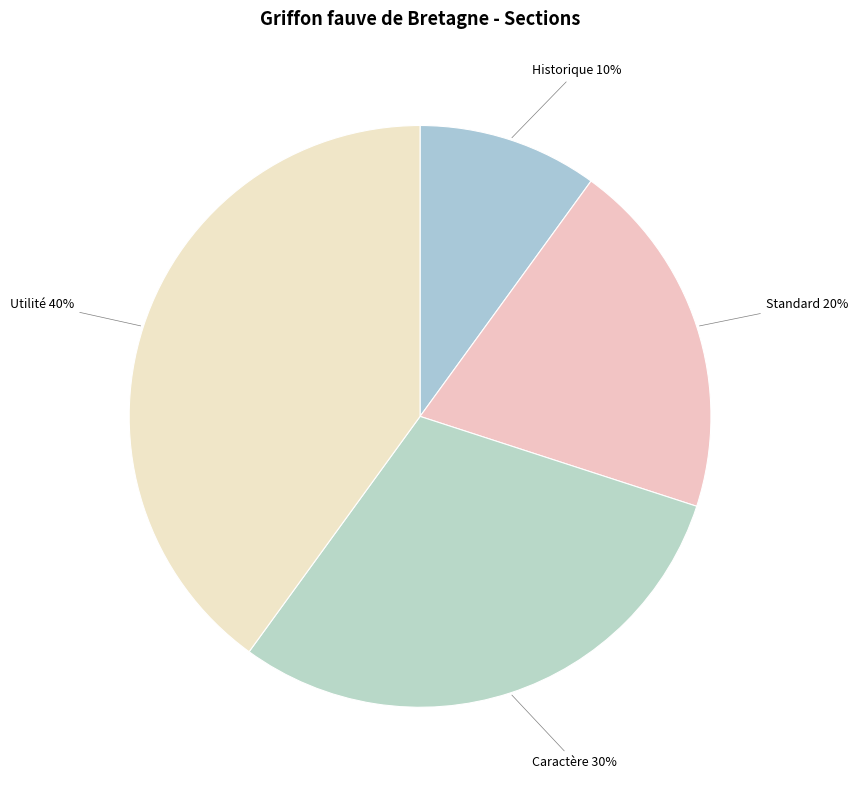

Which category has the biggest portion of the pie?

Utilité